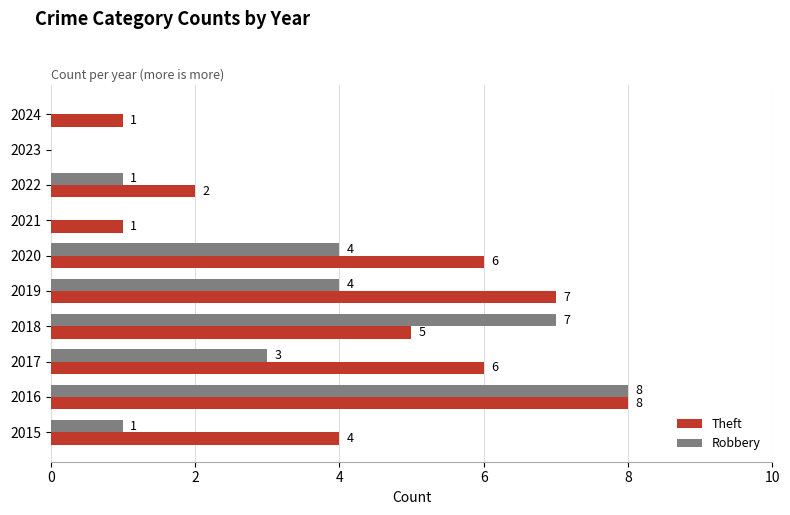

What is the approximate value of Theft at 2015?

4